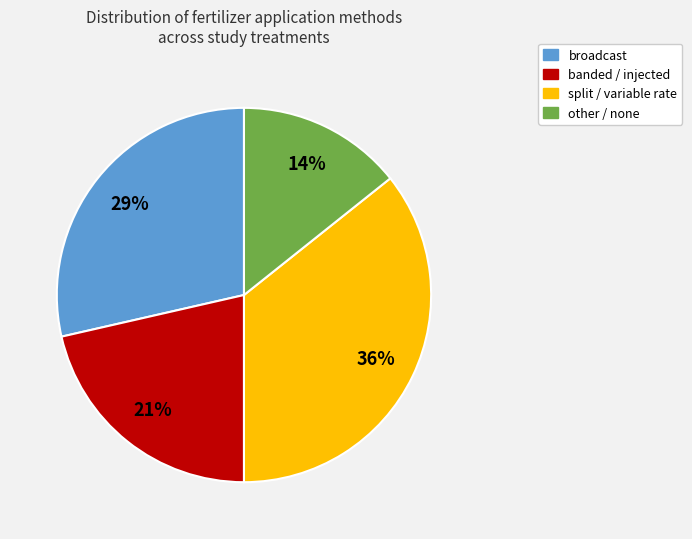

Which has a higher value, split / variable rate or broadcast?

split / variable rate